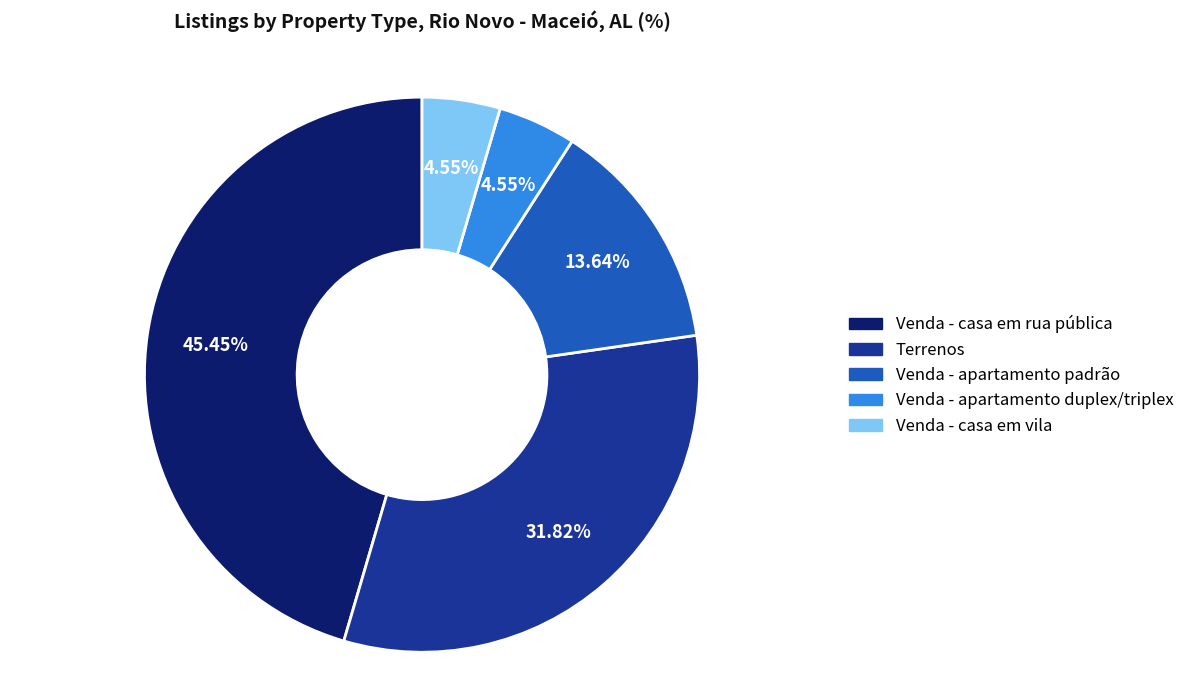

To the nearest percent, what is the difference between the largest and smallest slice percentages?

41%